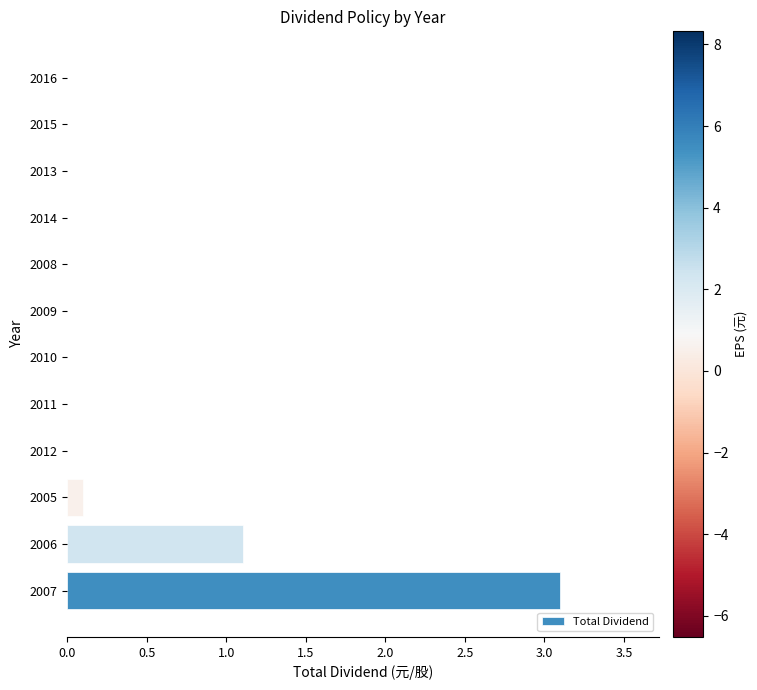

What is the change in value from 2006 to 2012?

-1.1